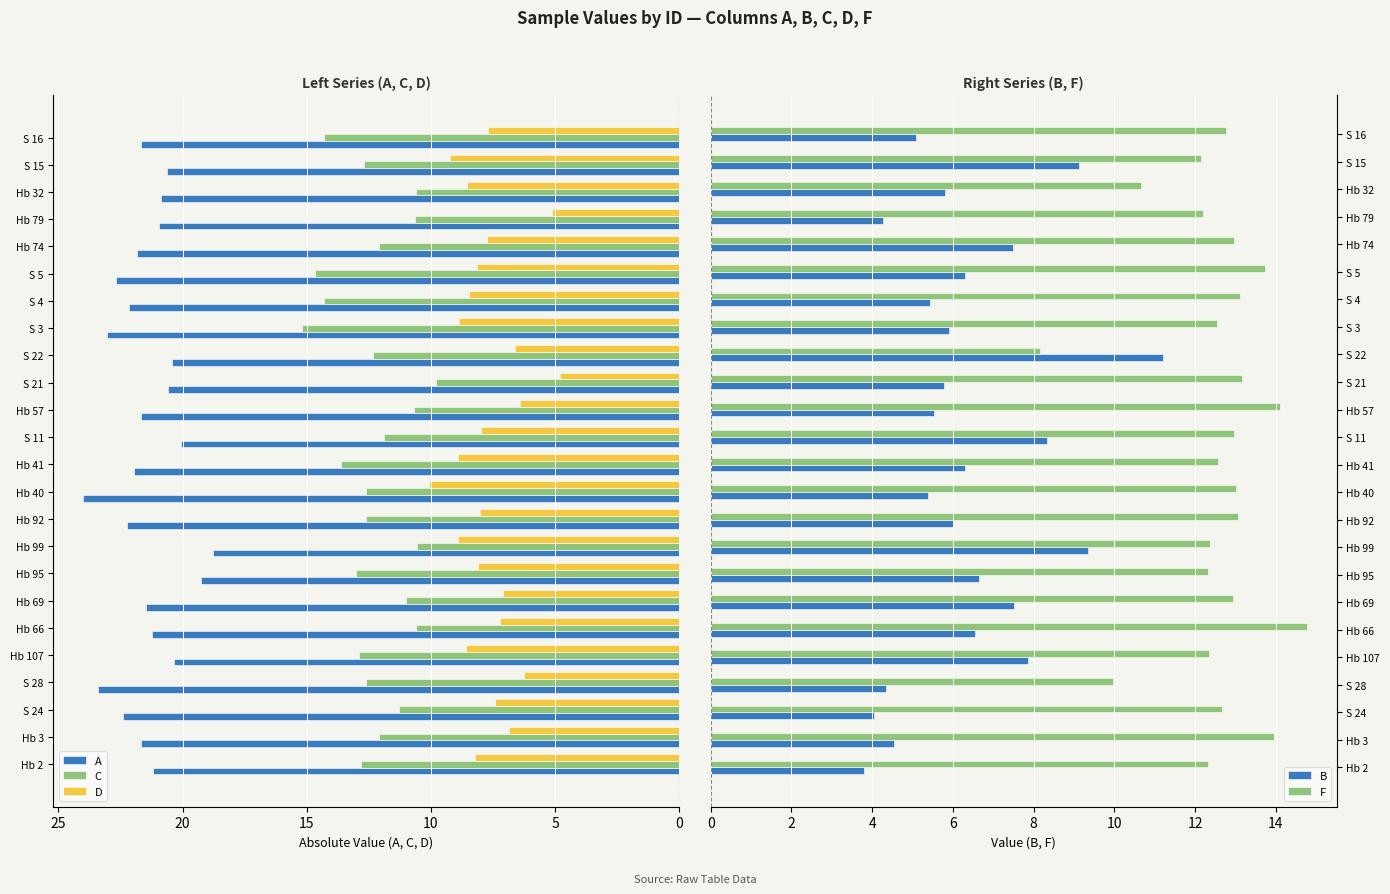

What is the difference between the maximum and second lowest values in the C series?

4.6